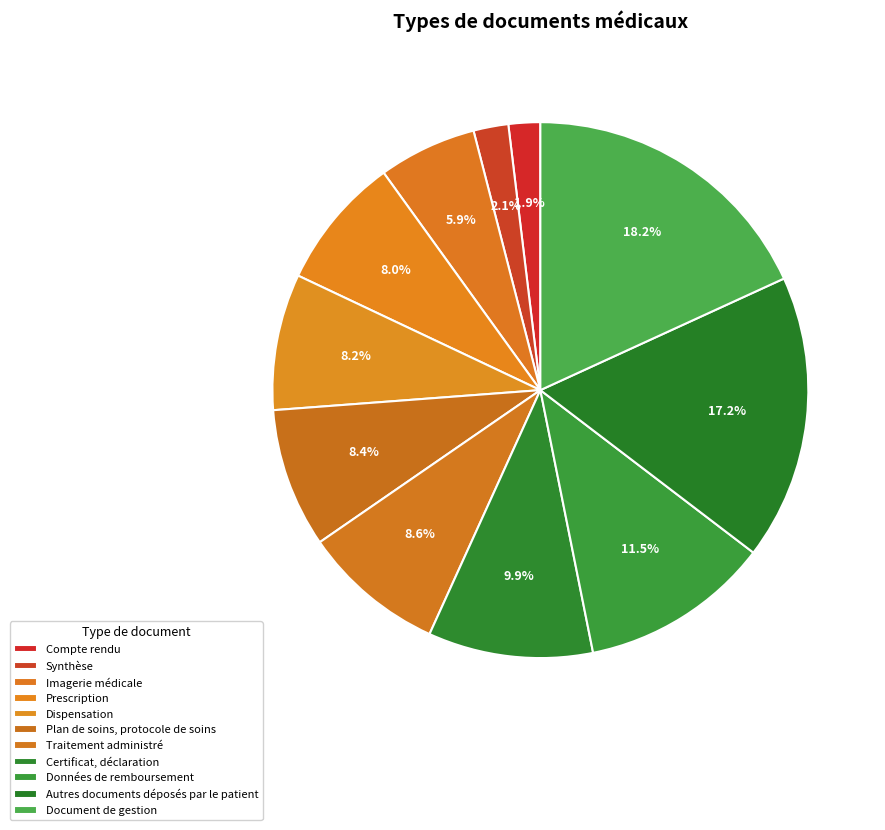

How many slices are in this pie chart?

11